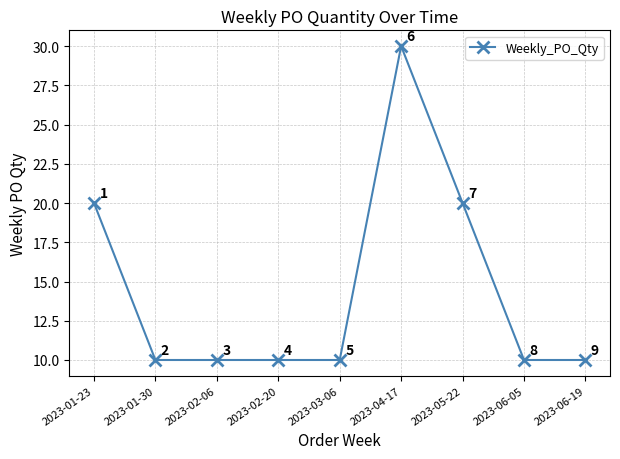

Reading left to right, what are all the values shown in this chart?

2023-01-23=20	2023-01-30=10	2023-02-06=10	2023-02-20=10	2023-03-06=10	2023-04-17=30	2023-05-22=20	2023-06-05=10	2023-06-19=10